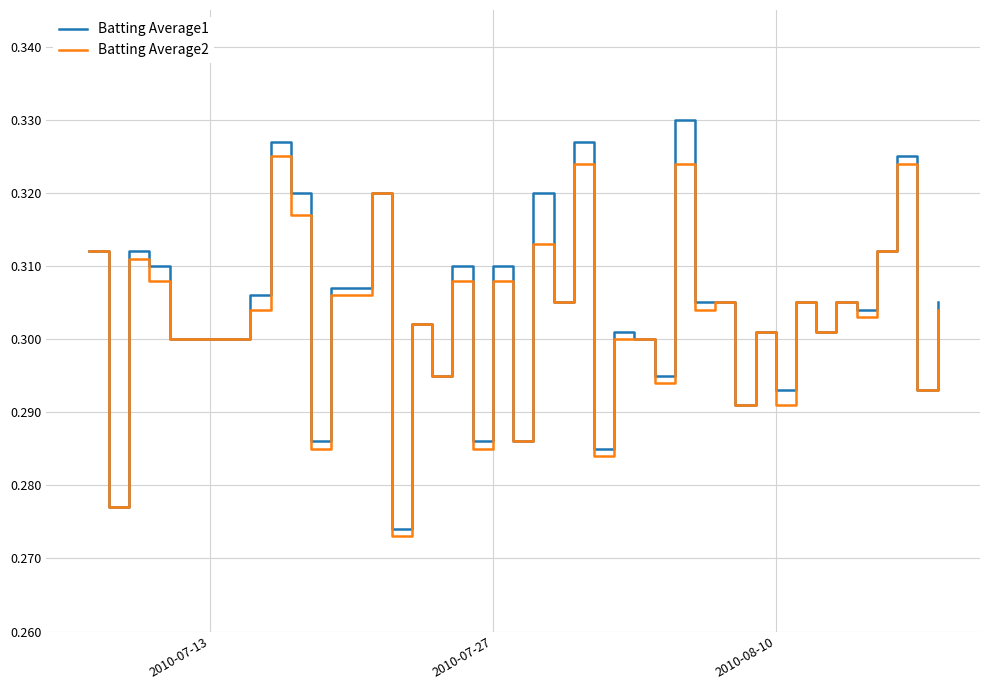

Which series has the widest spread of values?

Batting Average1